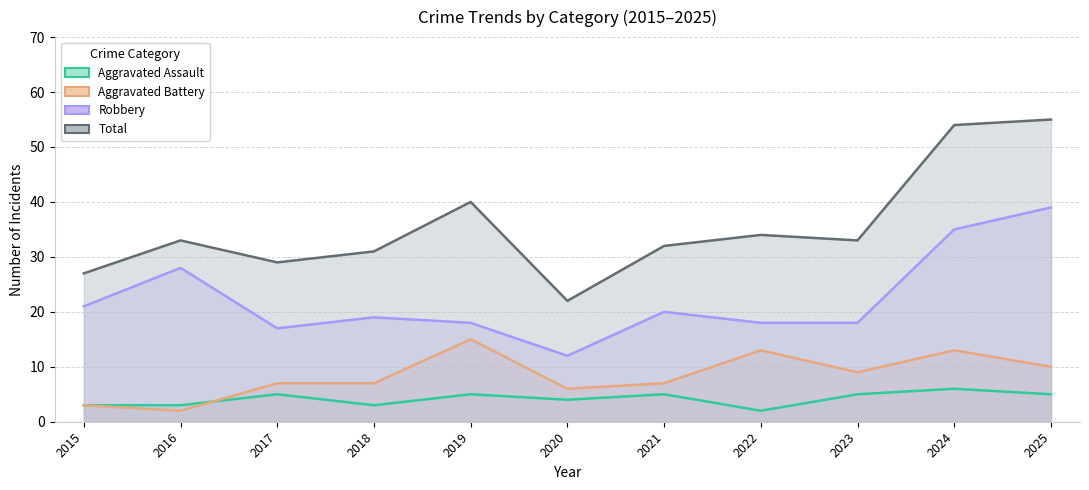

What is the maximum value for Total?

55